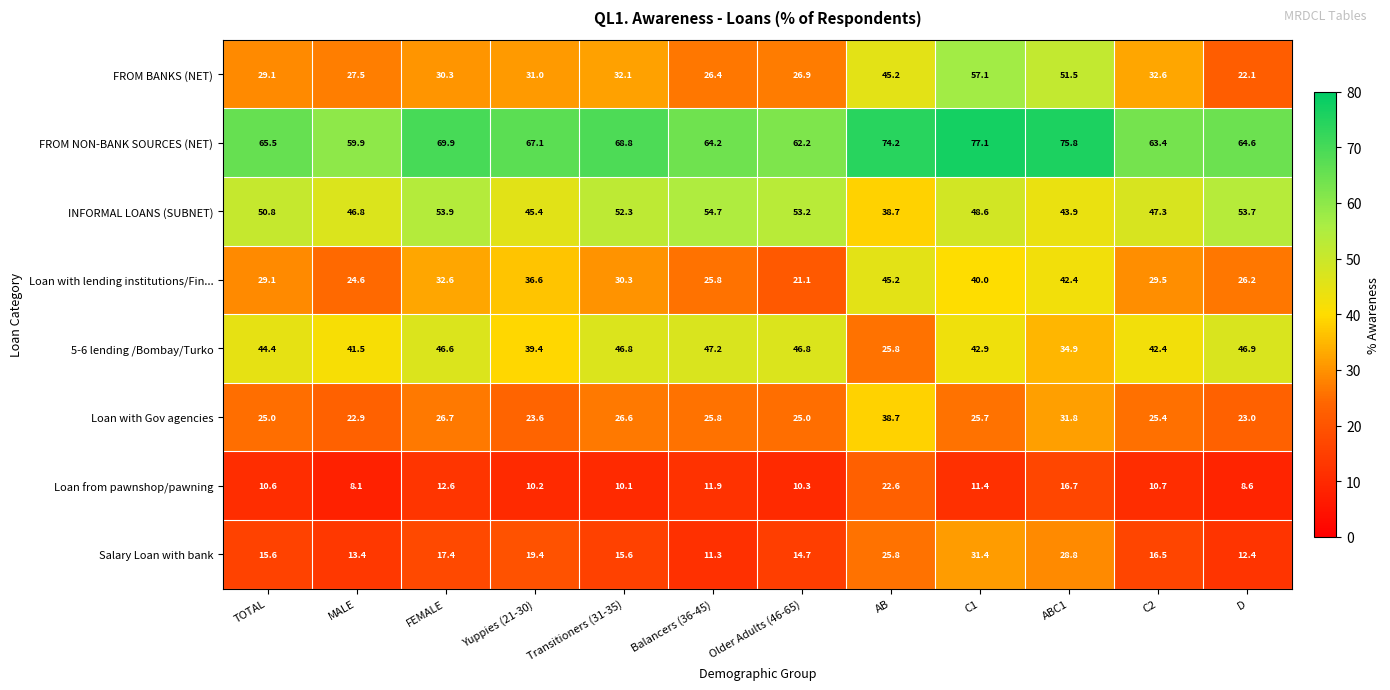

Which series has the widest spread of values?

FROM BANKS (NET)